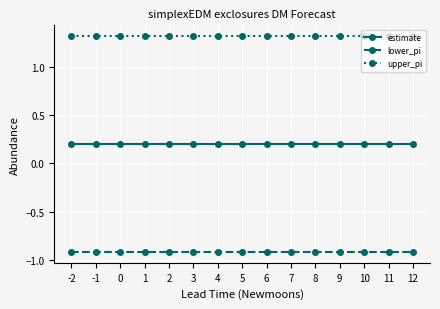

Reading left to right, extract all data points from this chart.

estimate: 0.2	0.2	0.2	0.2	0.2	0.2	0.2	0.2	0.2	0.2	0.2	0.2	0.2	0.2	0.2
lower_pi: -0.9	-0.9	-0.9	-0.9	-0.9	-0.9	-0.9	-0.9	-0.9	-0.9	-0.9	-0.9	-0.9	-0.9	-0.9
upper_pi: 1.3	1.3	1.3	1.3	1.3	1.3	1.3	1.3	1.3	1.3	1.3	1.3	1.3	1.3	1.3